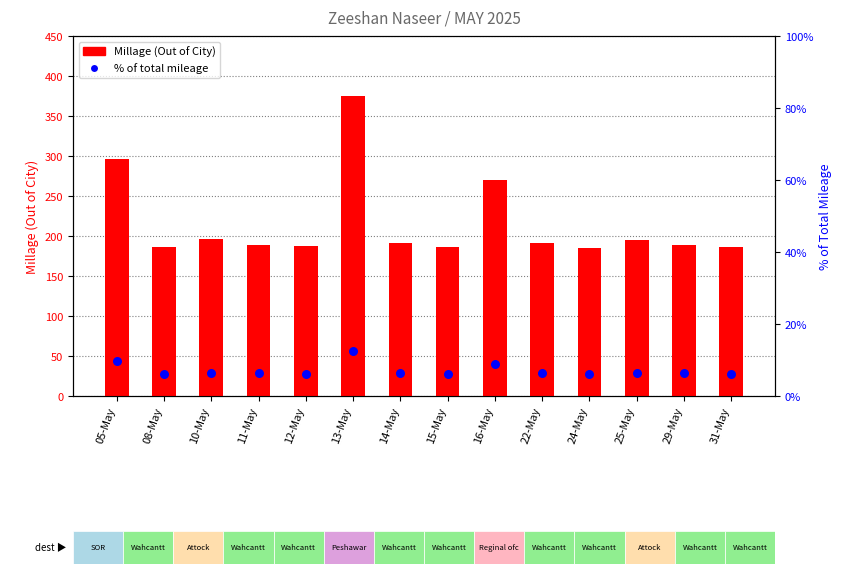

Which series has the largest total across all categories?

Millage (Out of City)